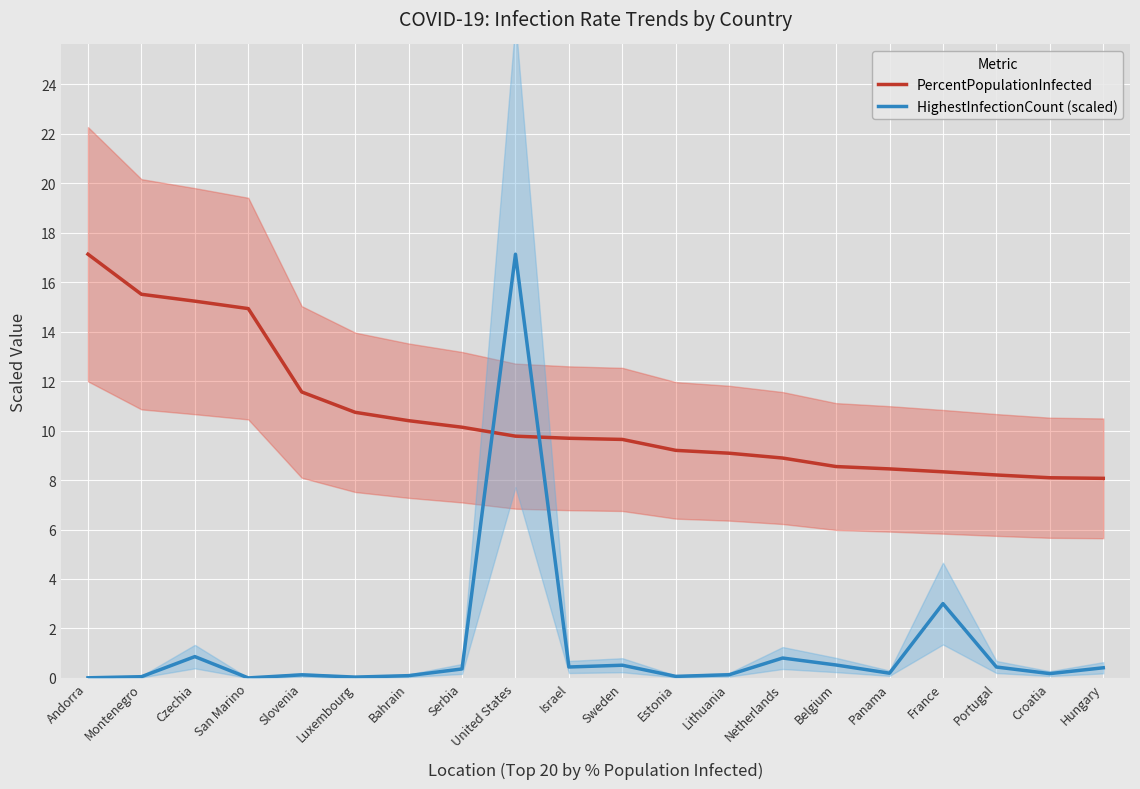

List the series in order of their peak value, highest first.

PercentPopulationInfected, HighestInfectionCount (scaled)